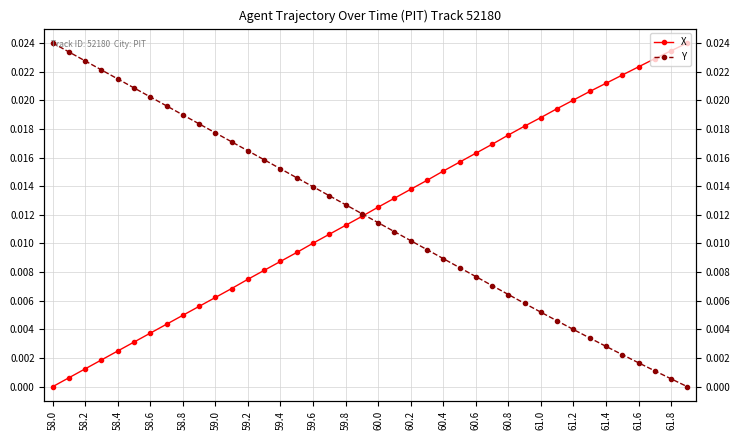

Which has a higher value, 31 or 36?

36